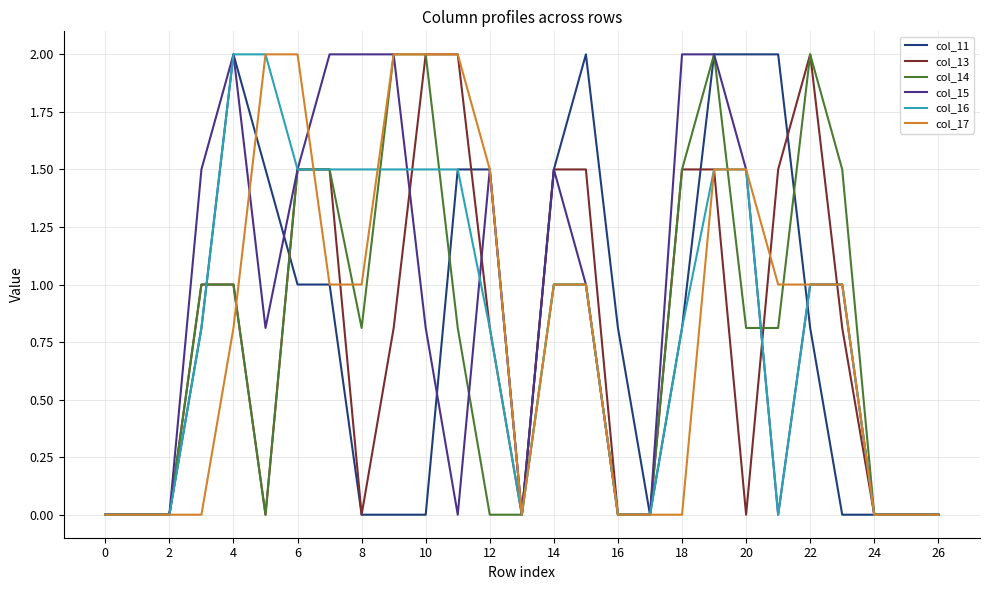

Count the number of data series in this chart.

6